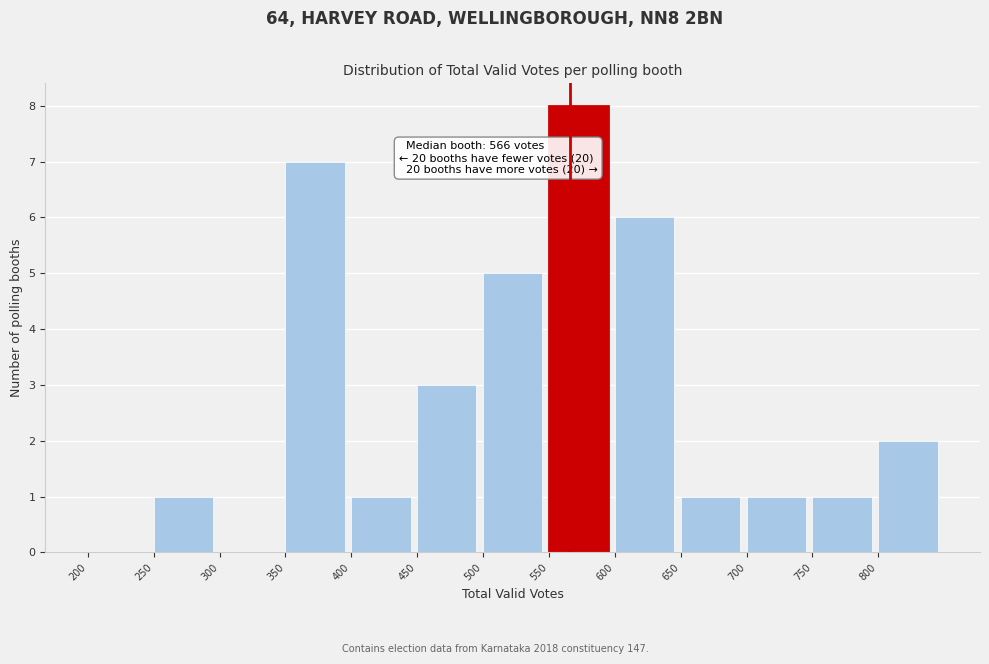

Which range on the x-axis has the tallest bar?

550 to 600